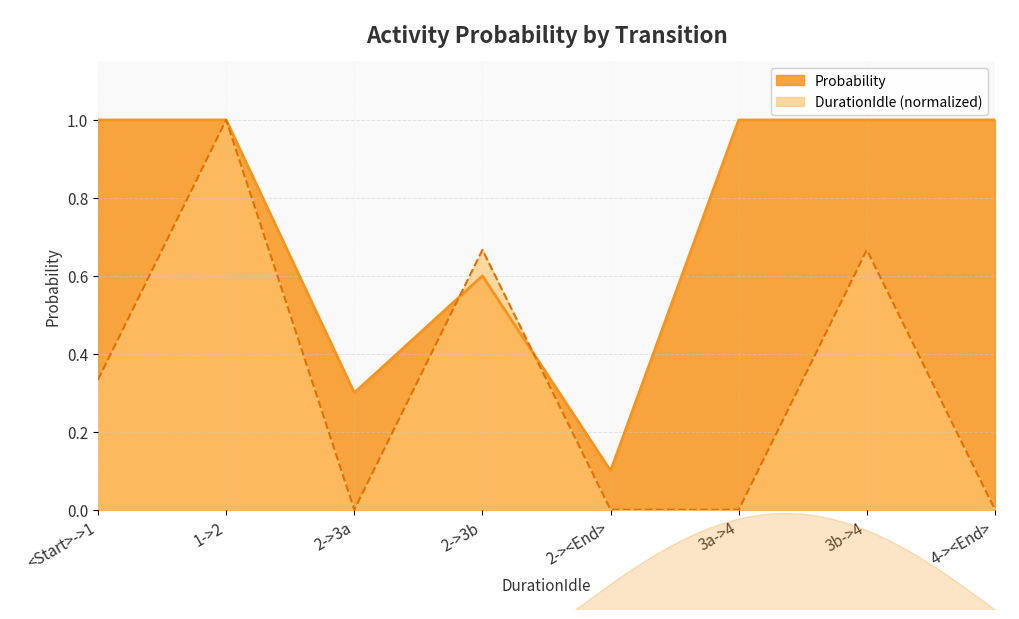

What is the label of the 7th point from the left?

3b->4